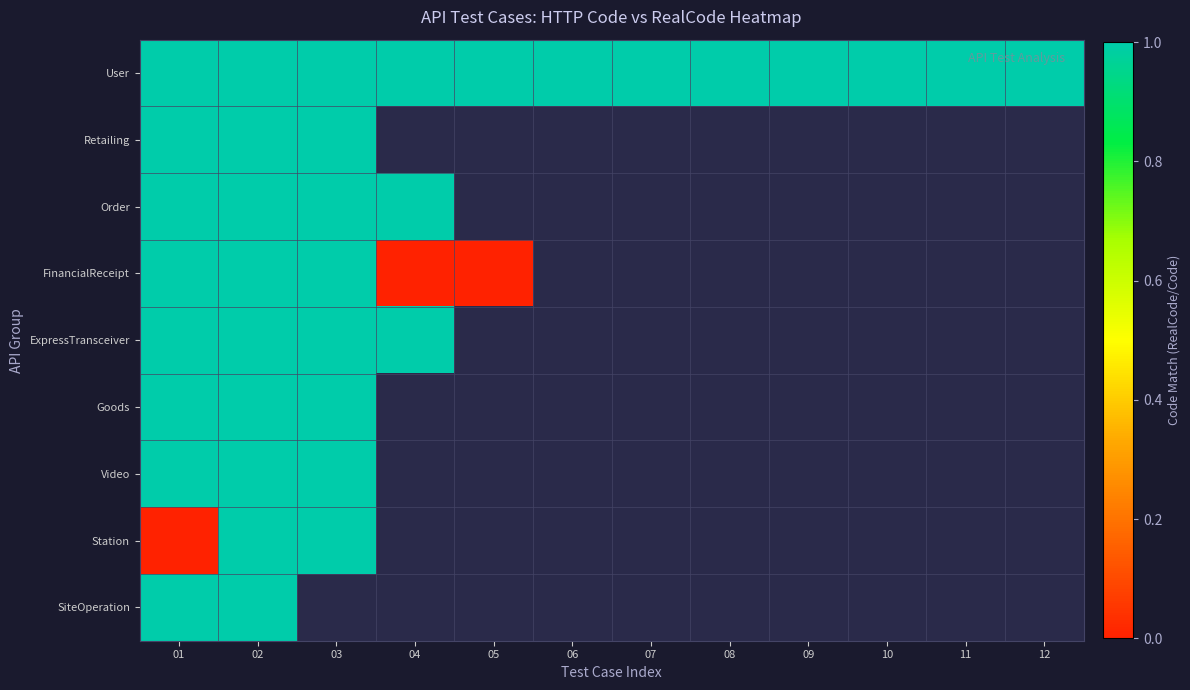

At which label is Video closest to 1?

01